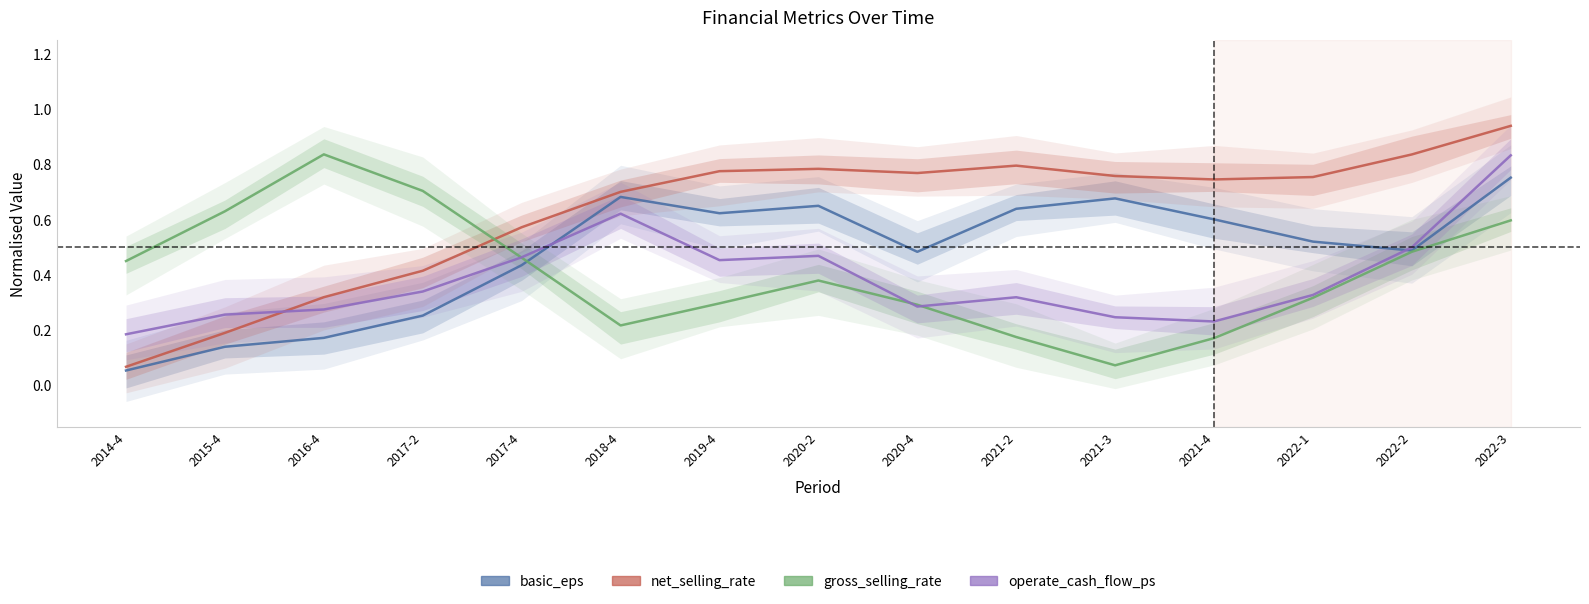

Which series has the widest spread of values?

net_selling_rate